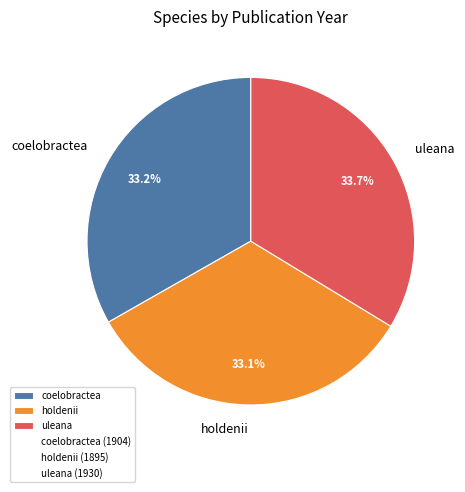

Do coelobractea and uleana together represent more than half of the pie?

Yes